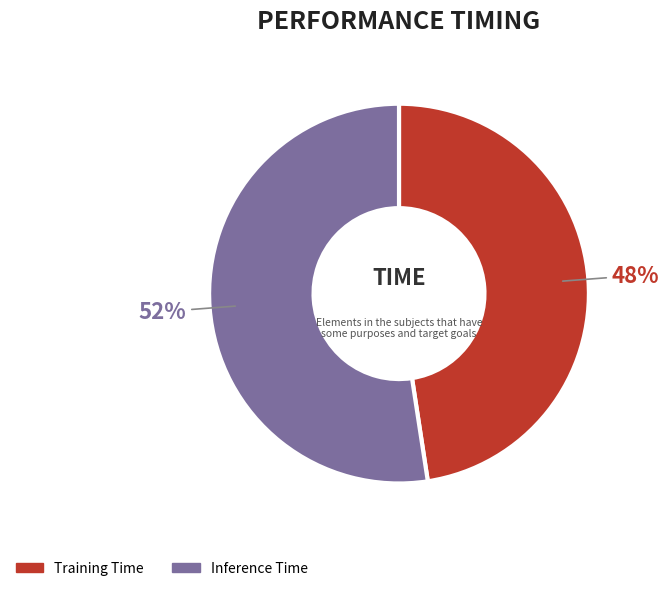

To the nearest percent, what is the average slice percentage?

50%